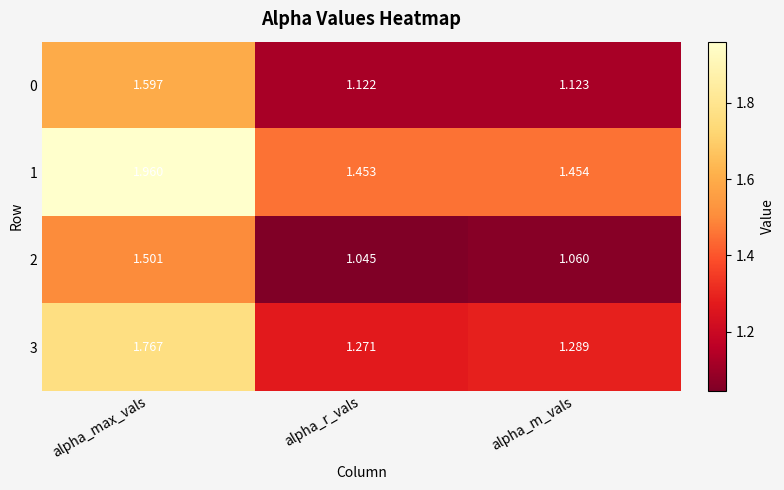

At which label is 3 closest to 1?

alpha_r_vals